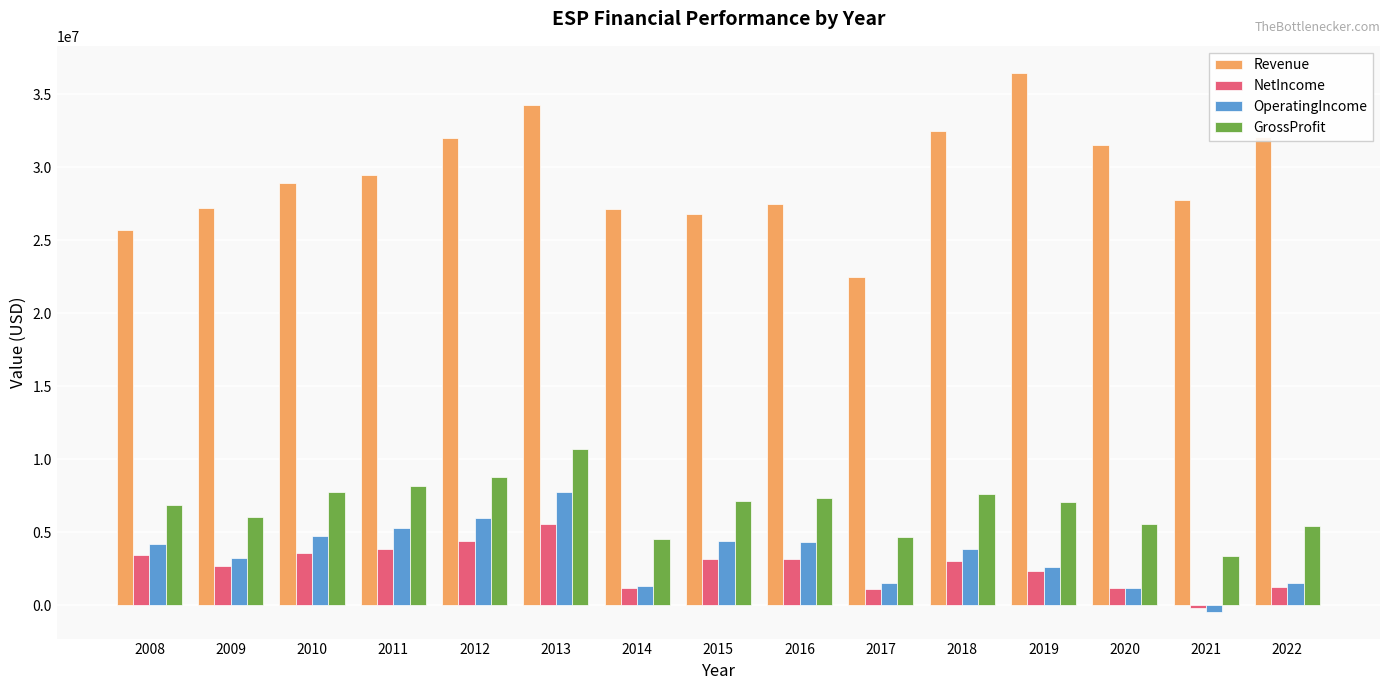

Is it true that Revenue equals 34298210 at 2013?

True